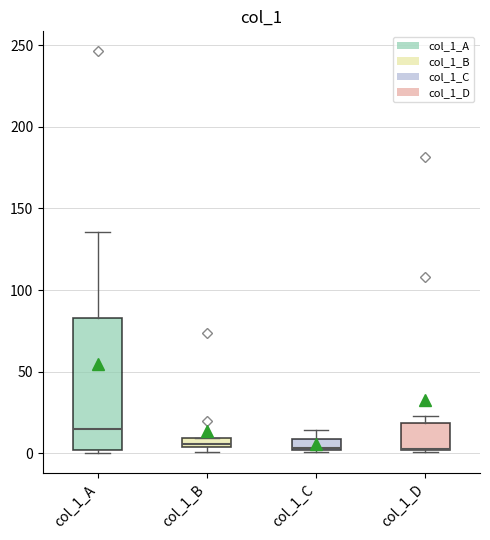

Where is the upper edge of the box for col_1_B on the y-axis? The values are not printed on the chart, so give them approximately, as read against the axis.

10